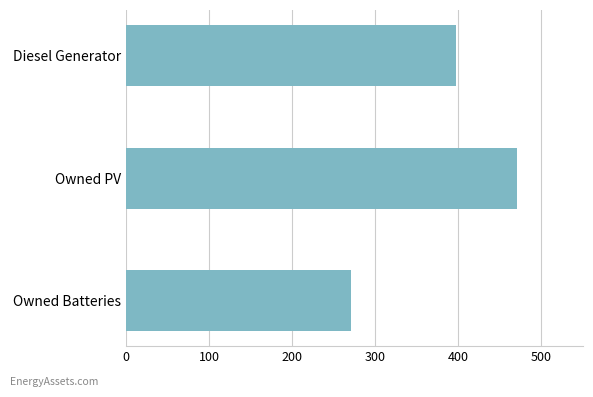

True or false: the data shows 271.0 at Owned Batteries.

True